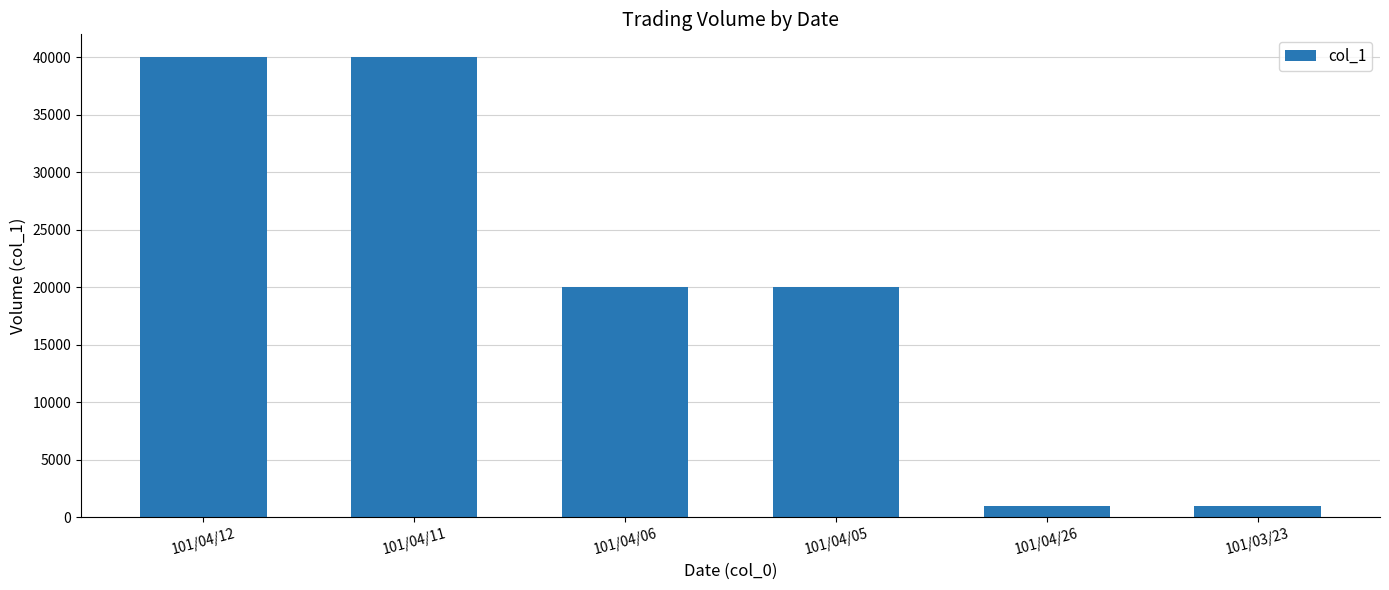

What is the value of the 2nd bar from the left?

40000